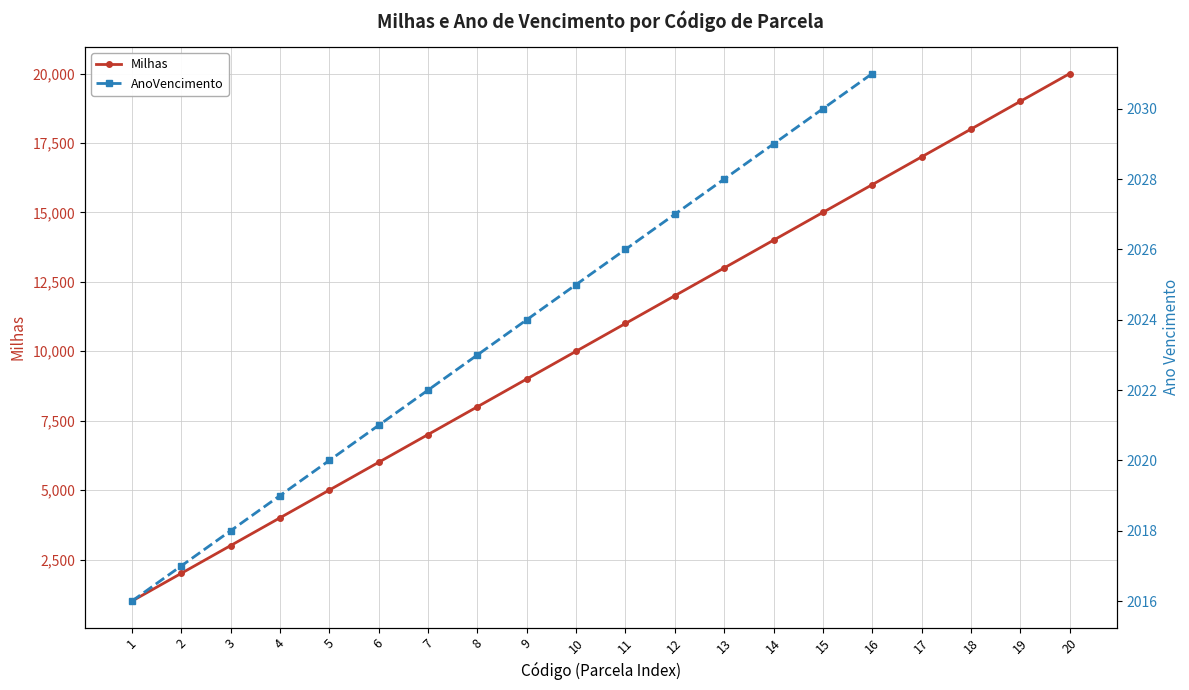

What is the difference between the second highest and minimum values?

18000